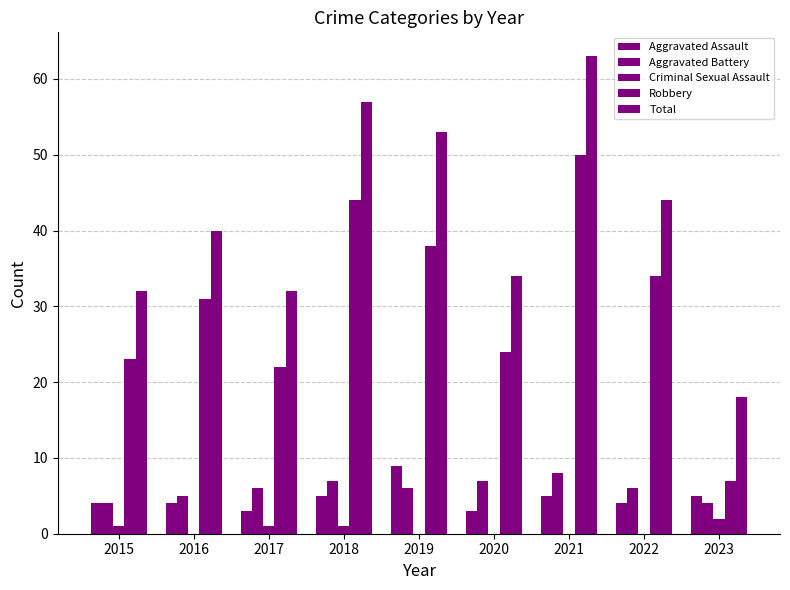

At which label does Aggravated Battery reach its peak?

2021